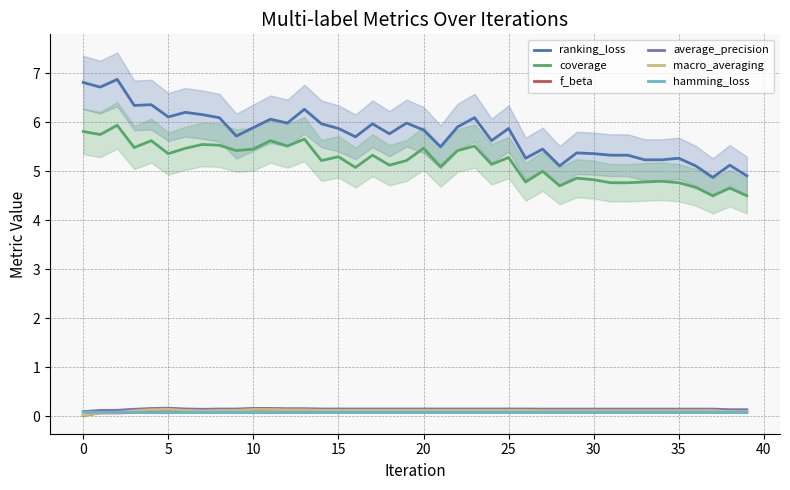

What is the sum of all f_beta values?

3.9